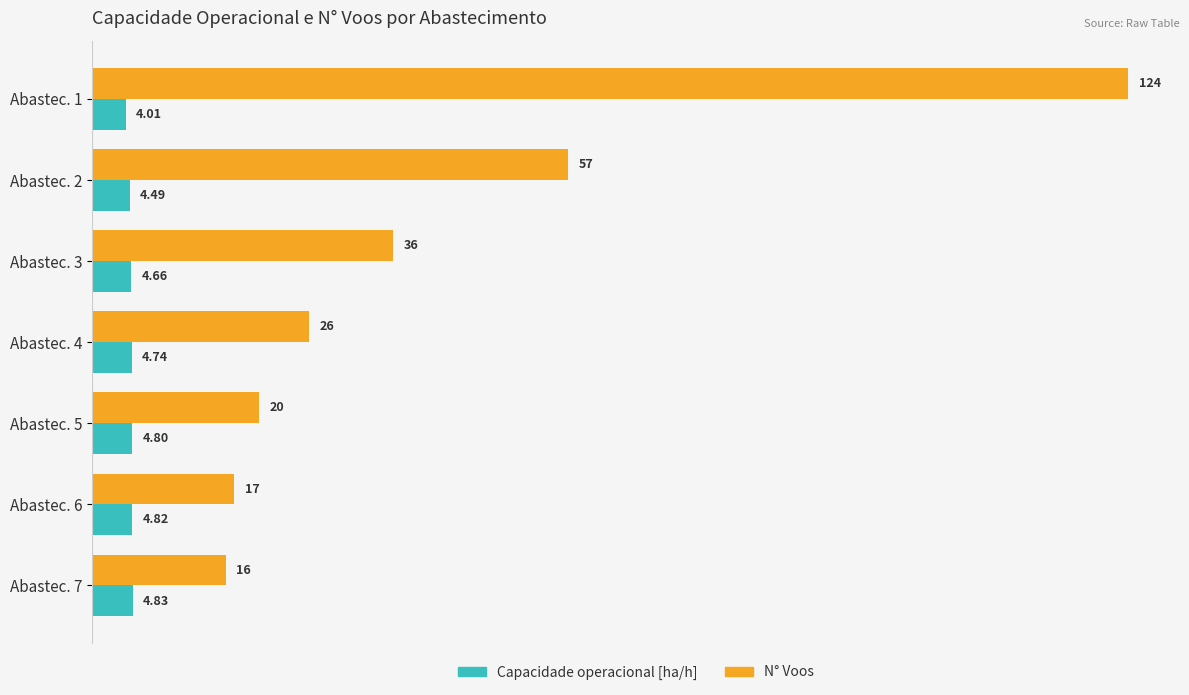

Which series has the largest range (max minus min)?

N° Voos